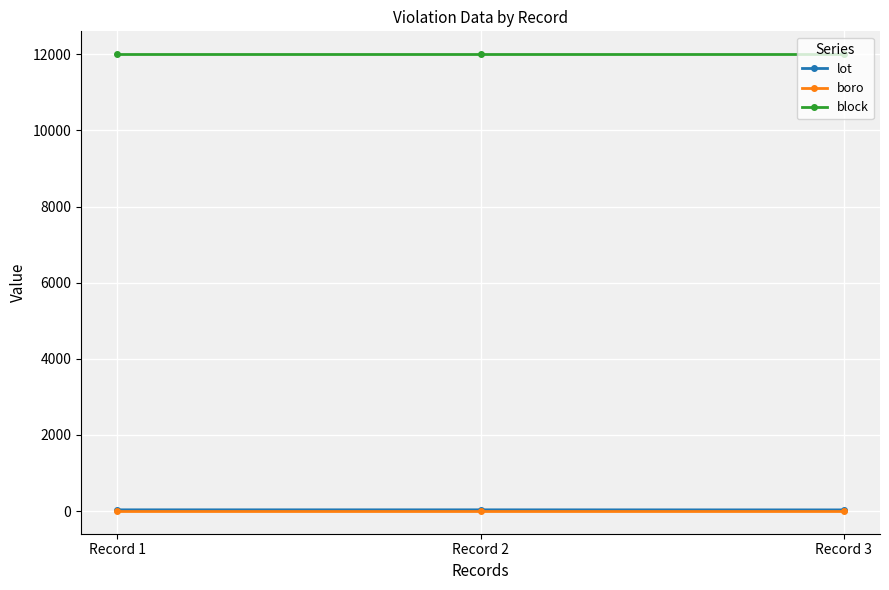

Is the value of lot at Record 1 greater than the value of block at Record 3?

No